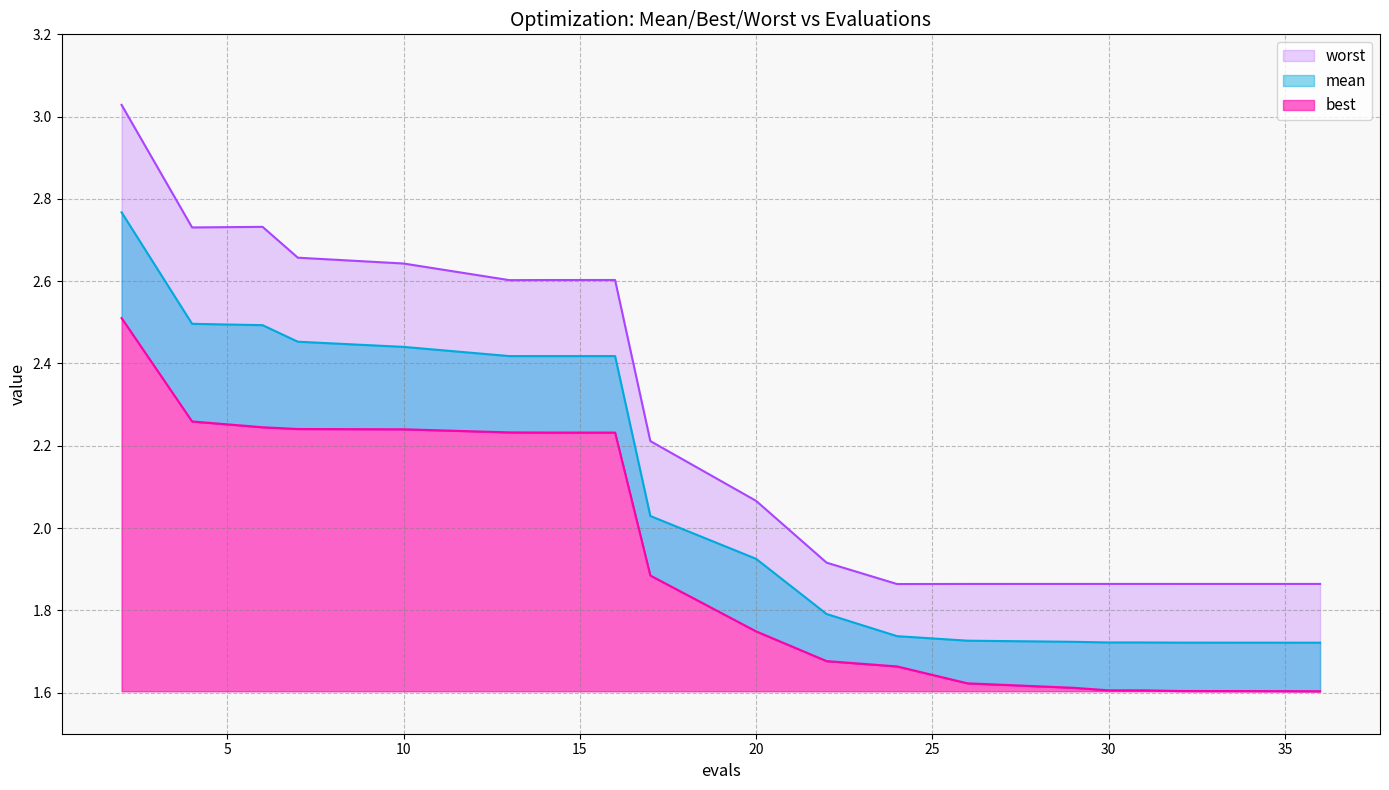

Rank the series by their average value, from highest to lowest.

worst, mean, best